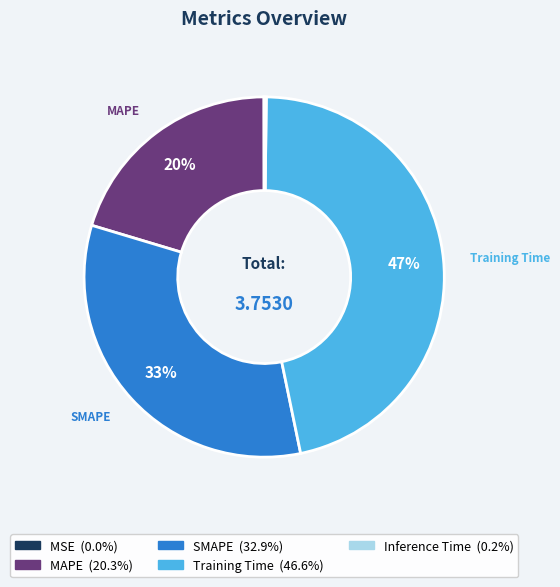

To the nearest percent, what is the difference between the largest and smallest slice percentages?

47%